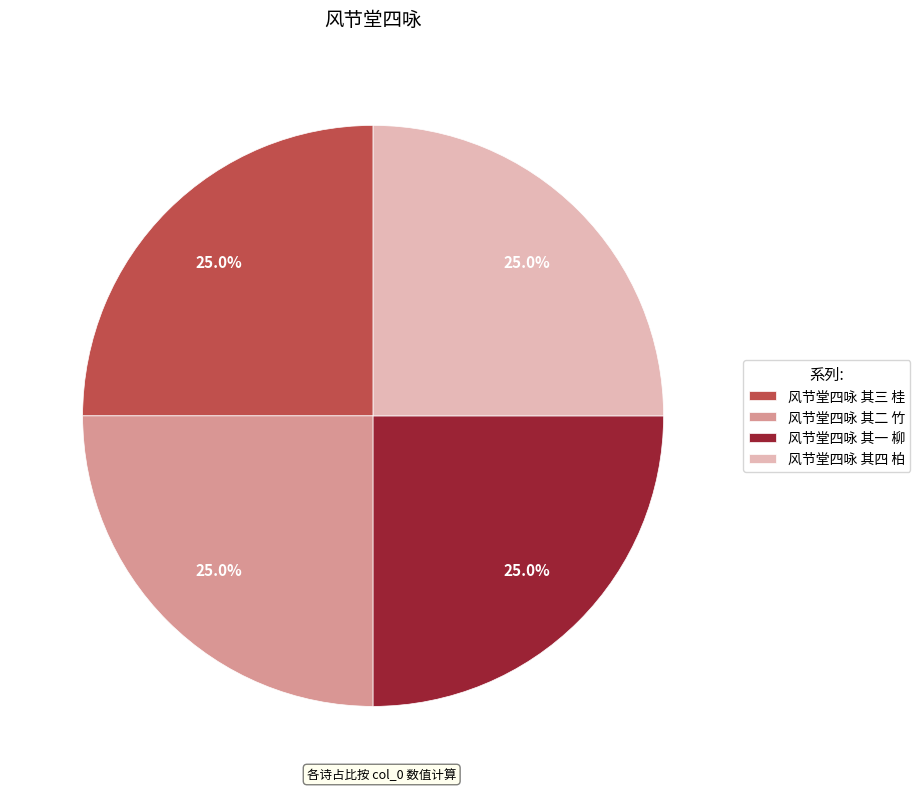

To the nearest percent, what is the combined percentage of 风节堂四咏 其三 桂 and 风节堂四咏 其一 柳?

50%